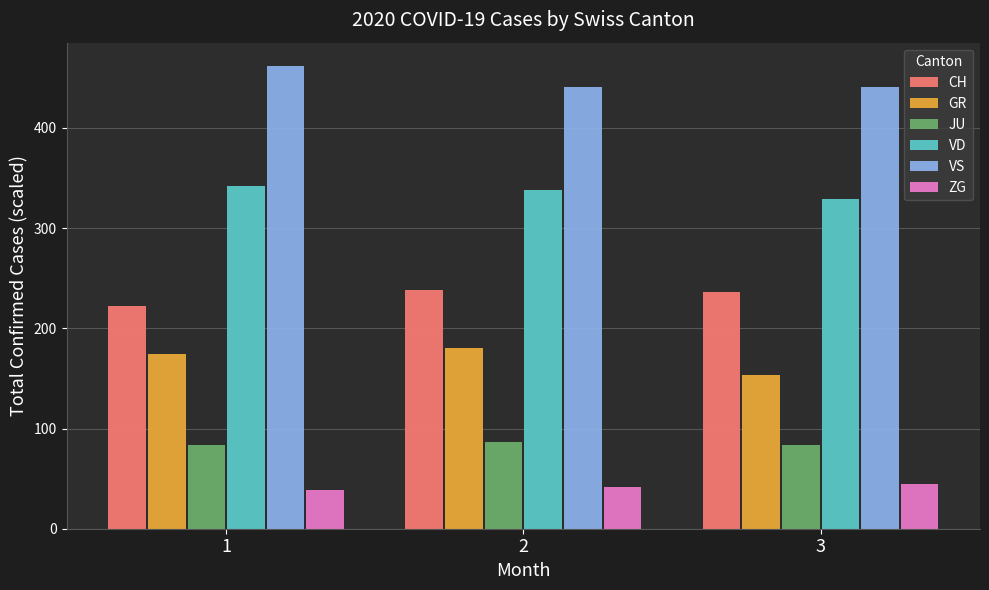

True or false: GR has a value of 153.0 at 3.

True